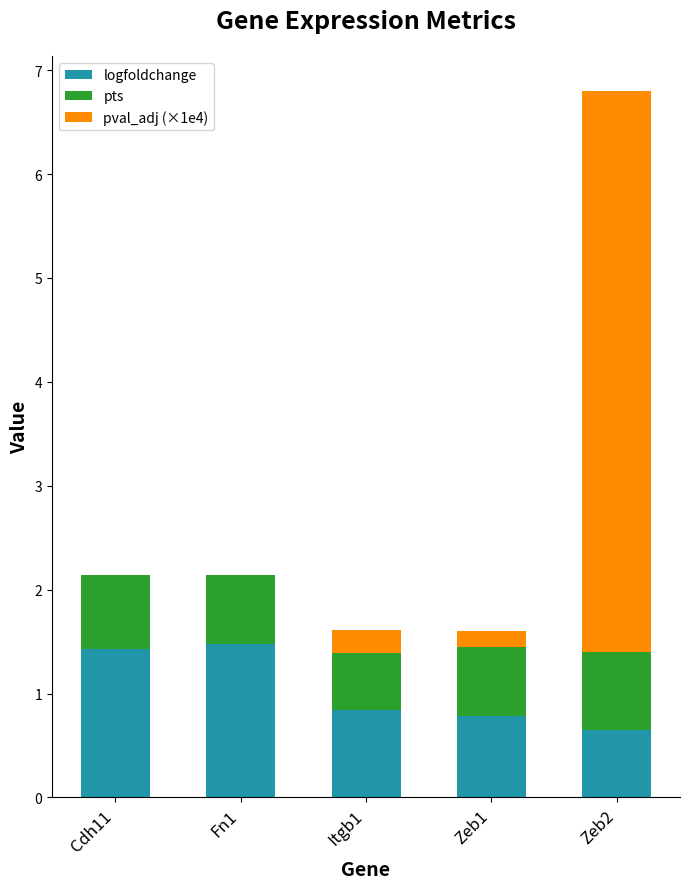

Reading left to right, what are the values for logfoldchange?

Cdh11=1.4	Fn1=1.5	Itgb1=0.8	Zeb1=0.8	Zeb2=0.7